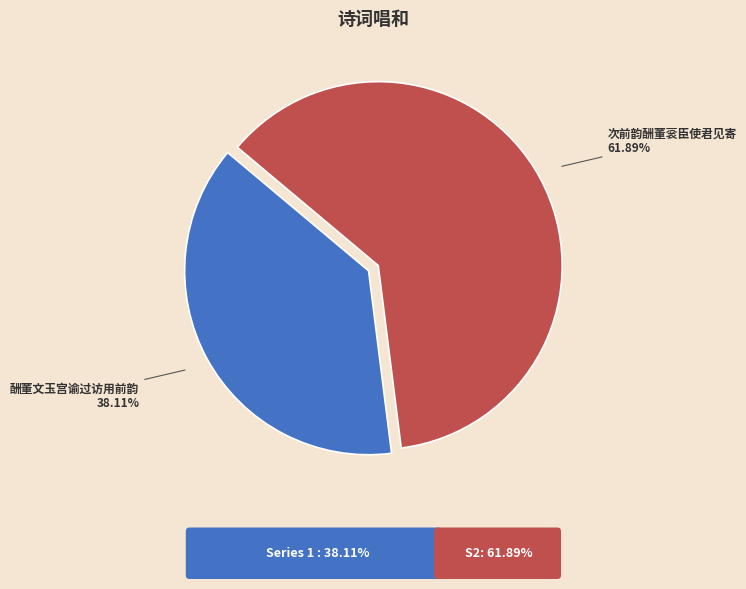

Is there any slice that represents more than half of the pie?

Yes